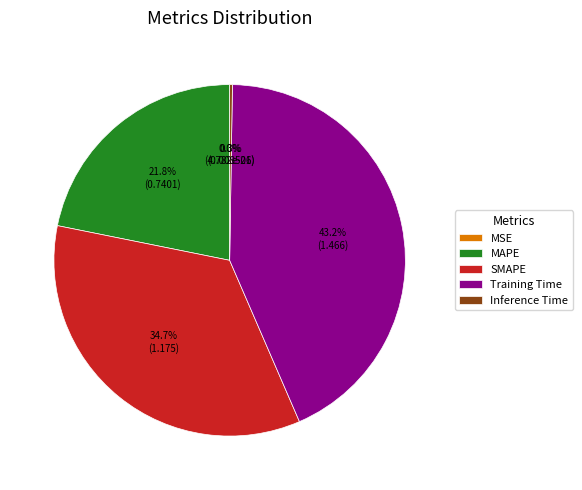

Which slice is the largest?

Training Time